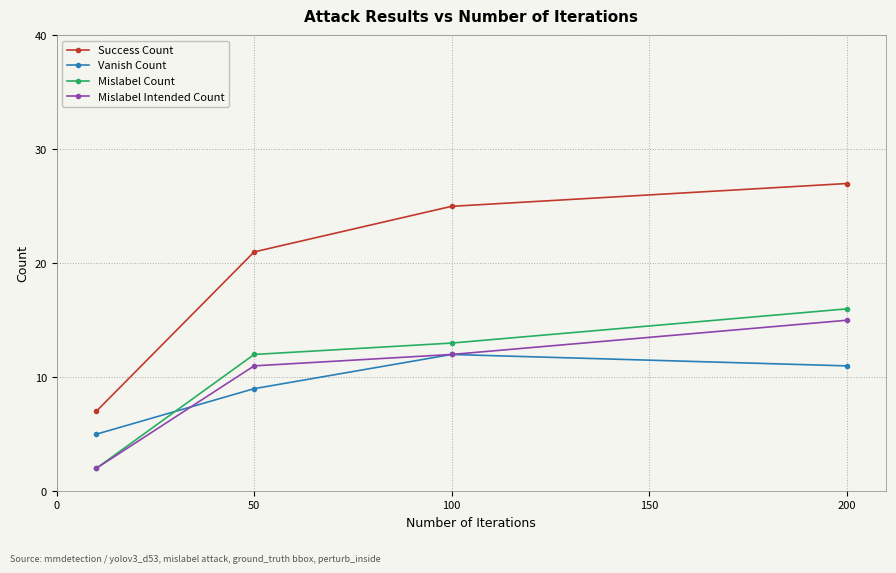

How many series are shown in this chart?

4